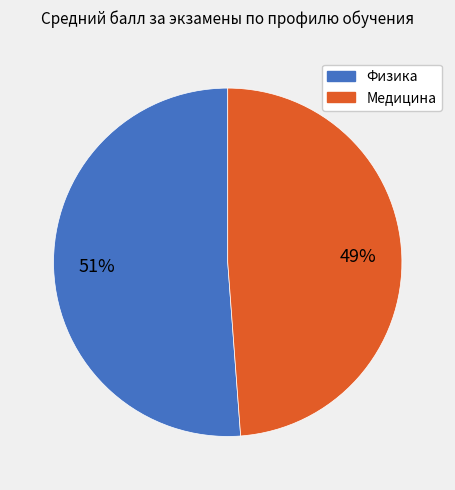

Which slice is the largest?

Физика